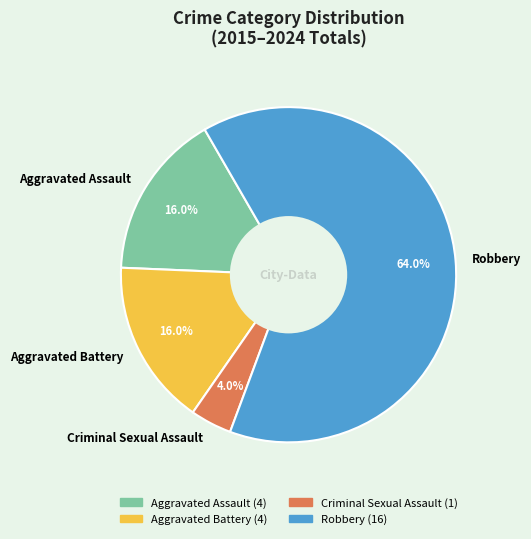

What portion of the pie excludes Robbery?

36.0%